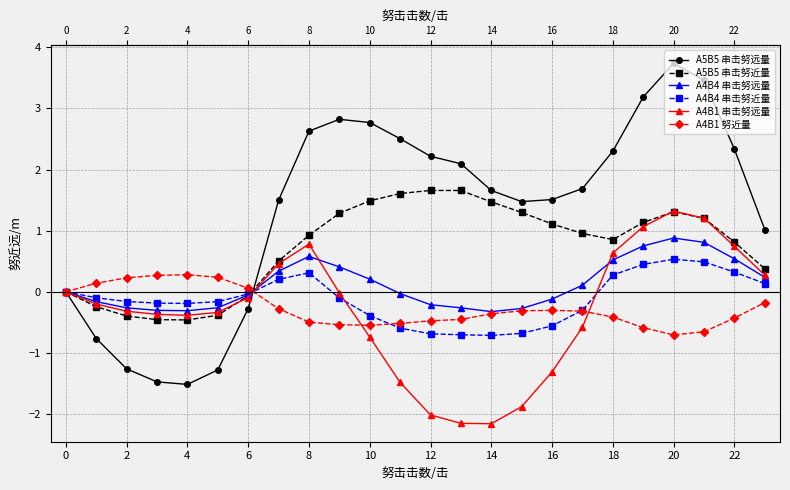

What is the difference between the maximum and second lowest values in the A5B5 串击努近量 series?

2.1